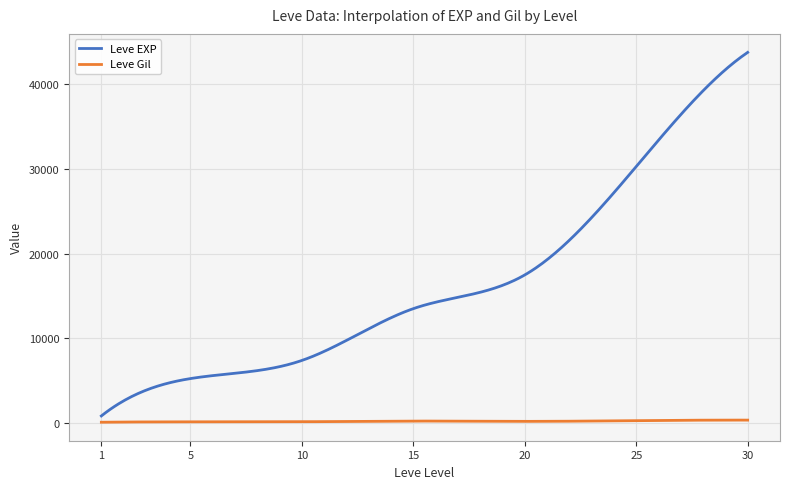

What is the maximum value for Leve EXP?

43730.0